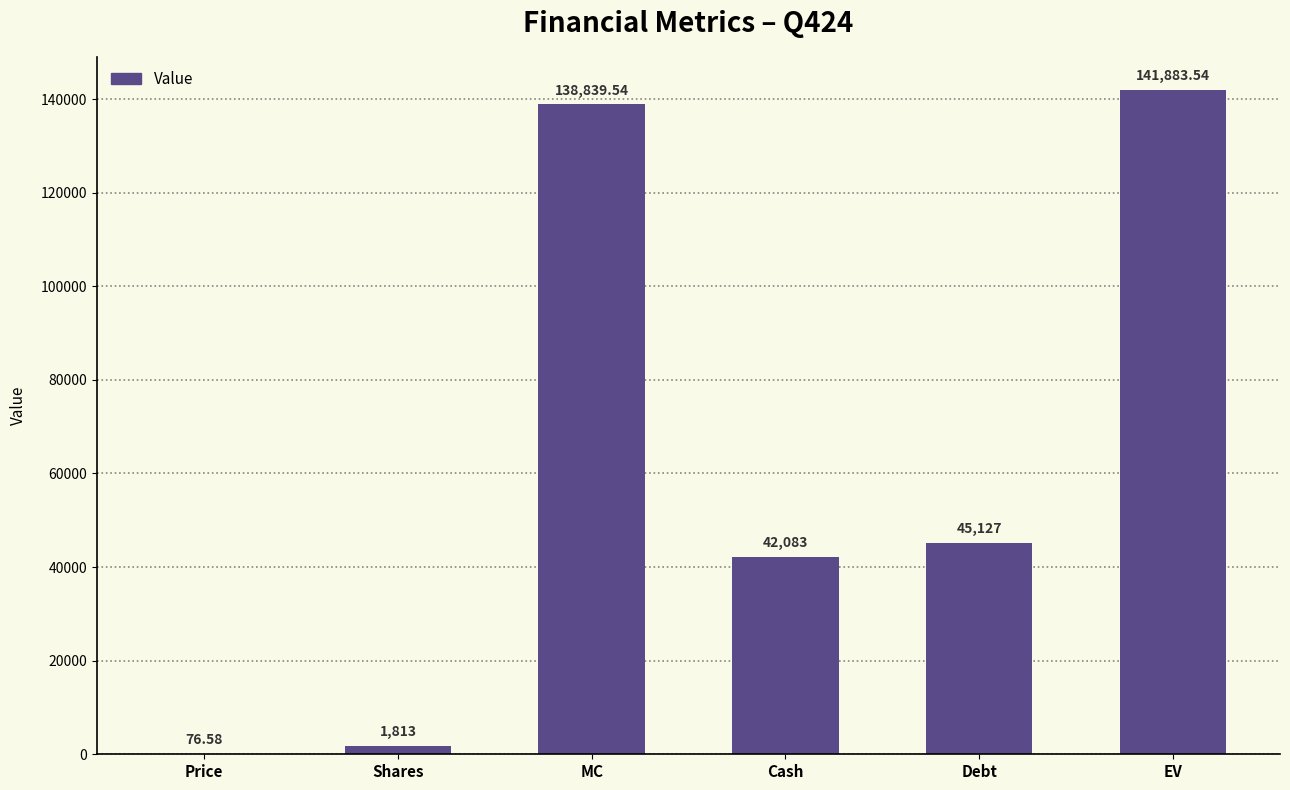

What is the maximum value shown in the chart?

141883.5